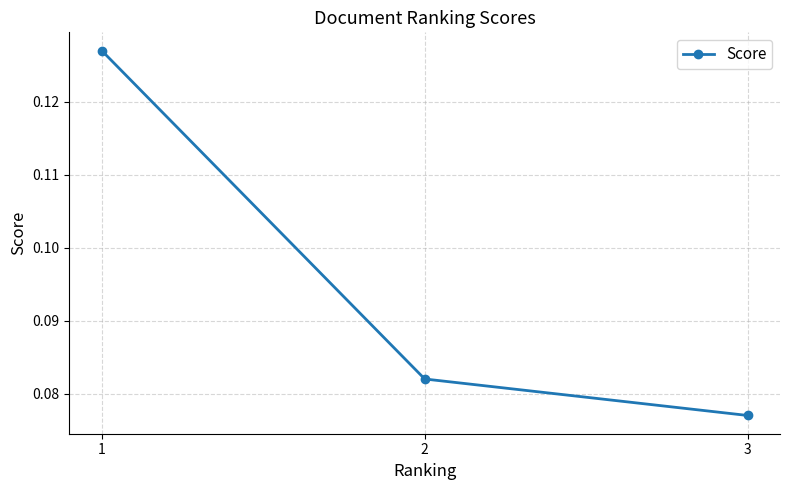

How many values are between 0 and 1?

3